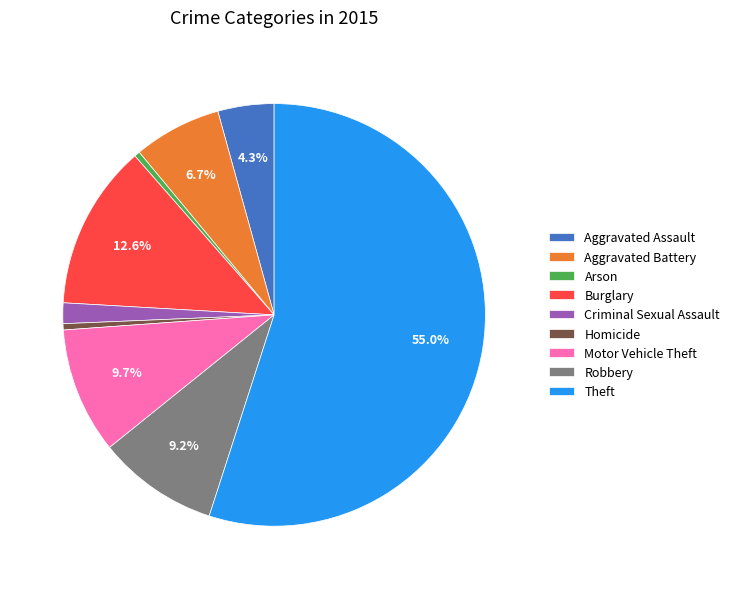

What is the largest slice in the pie chart?

Theft